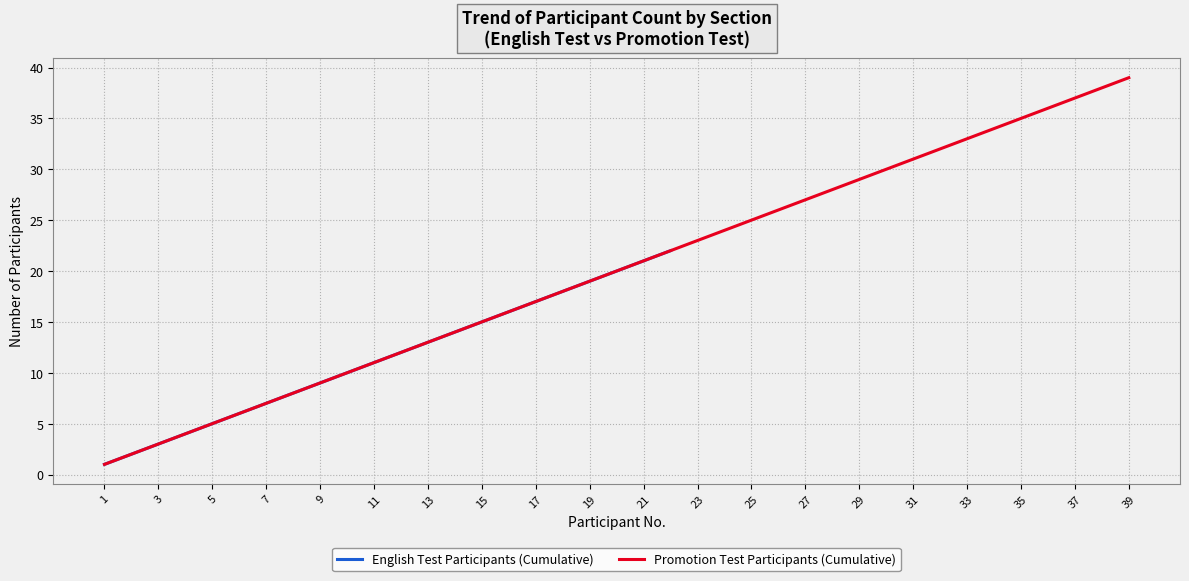

At which label does Promotion Test Participants (Cumulative) reach its minimum?

1